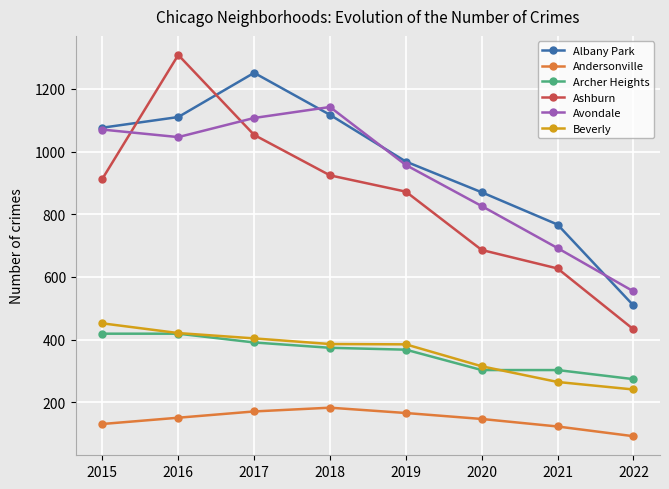

Which series has the largest range (max minus min)?

Ashburn